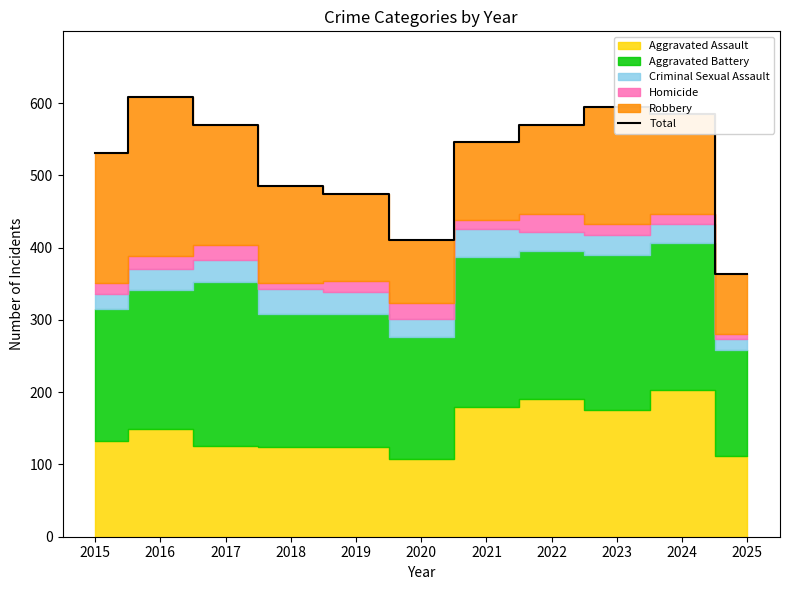

List the labels in order of value, smallest first.

2025, 2020, 2019, 2018, 2015, 2021, 2017, 2022, 2024, 2023, 2016